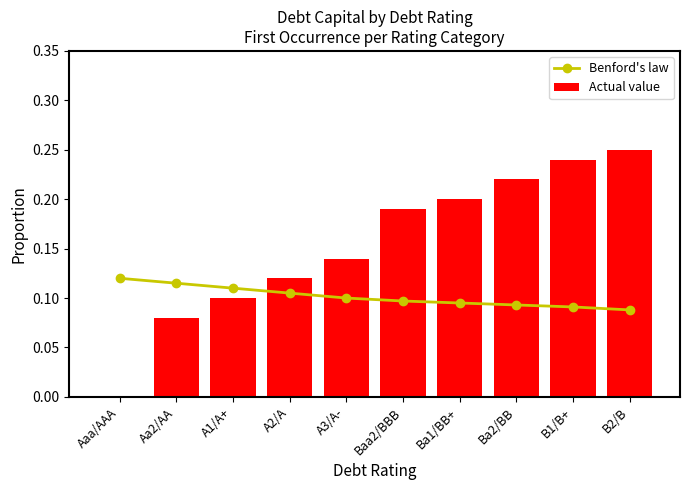

What are all the series names shown in the legend?

Benford's law, Actual value